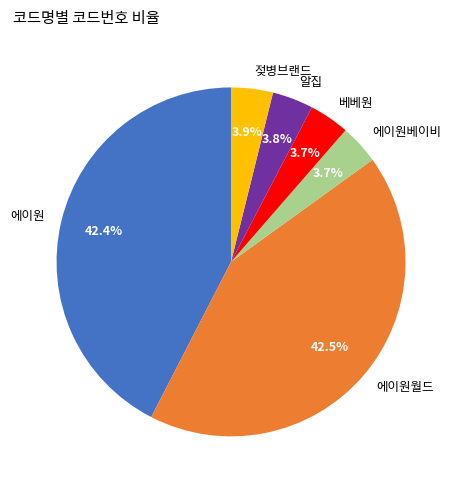

To the nearest percent, what percentage of the pie is 베베원?

4%